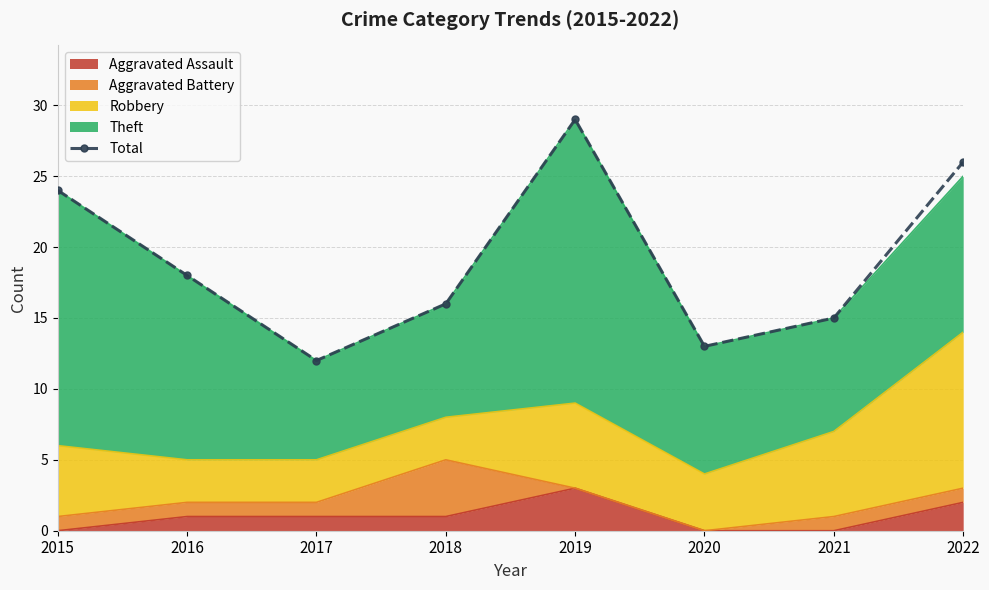

Reading left to right, list all the values displayed in this chart.

2015=24	2016=18	2017=12	2018=16	2019=29	2020=13	2021=15	2022=26